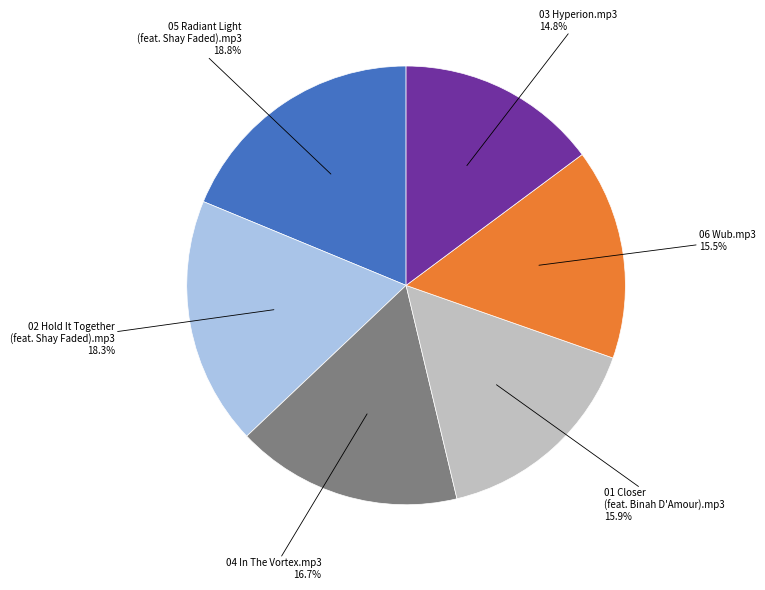

Does any single category account for the majority?

No